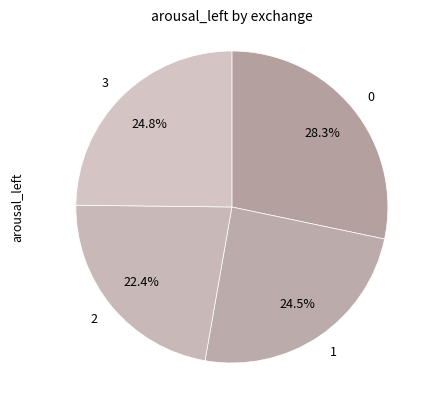

Does 0 account for over 50% of the chart?

No